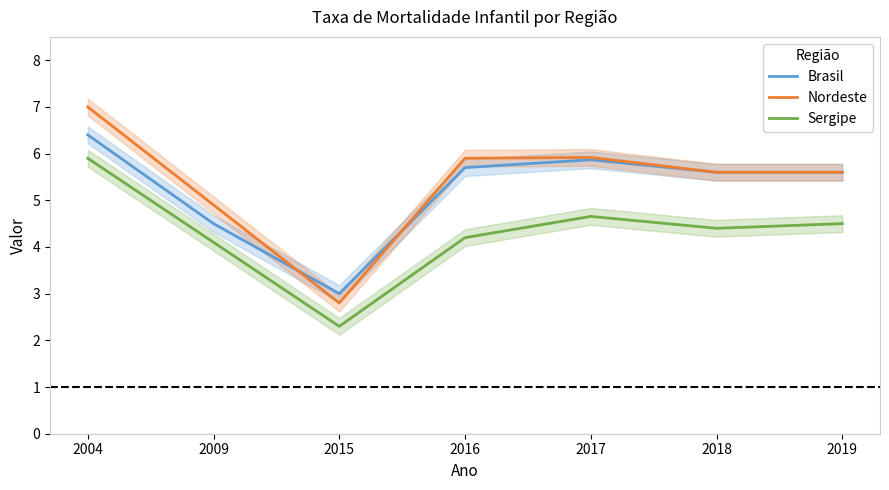

Count the Brasil values in the range 4 to 5.

1